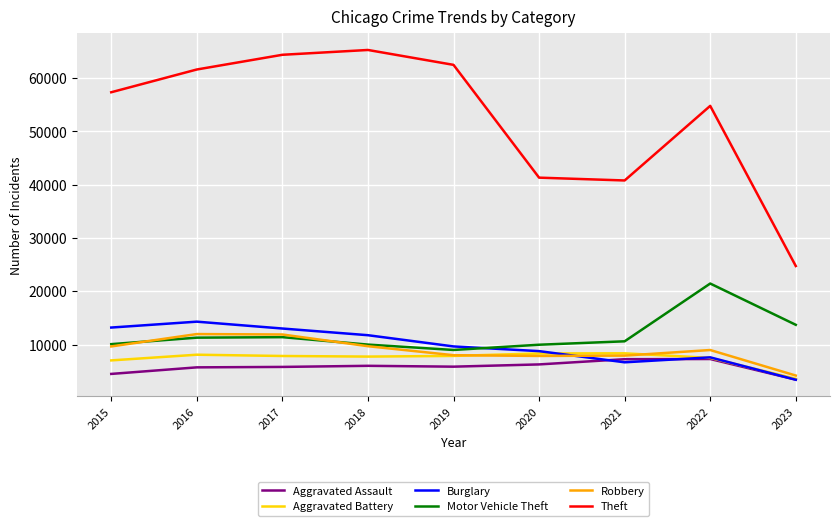

What is the difference between the Theft values at 2022 and 2021?

14000